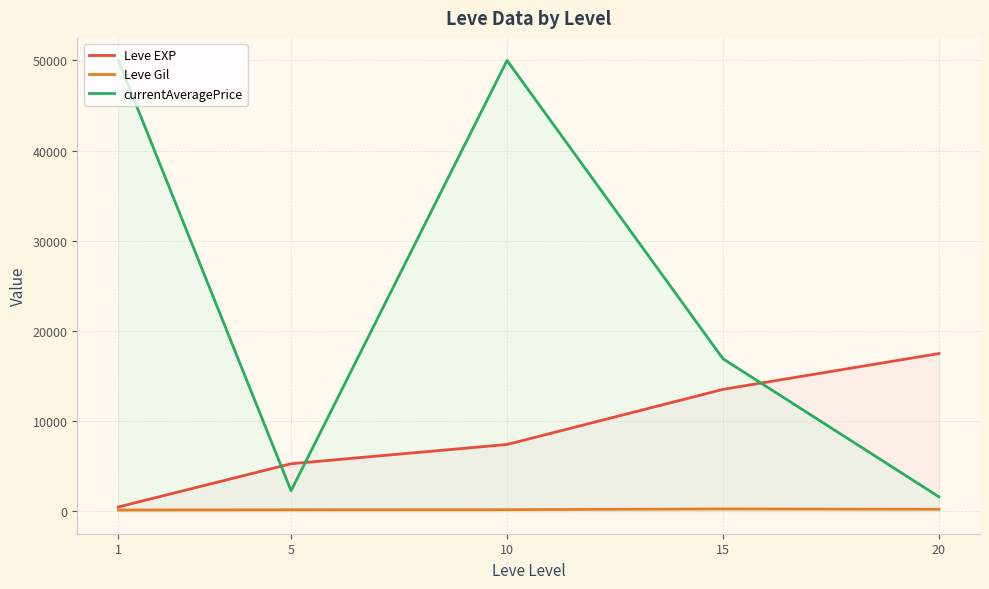

True or false: Leve Gil has more than 0 interior local peaks.

True